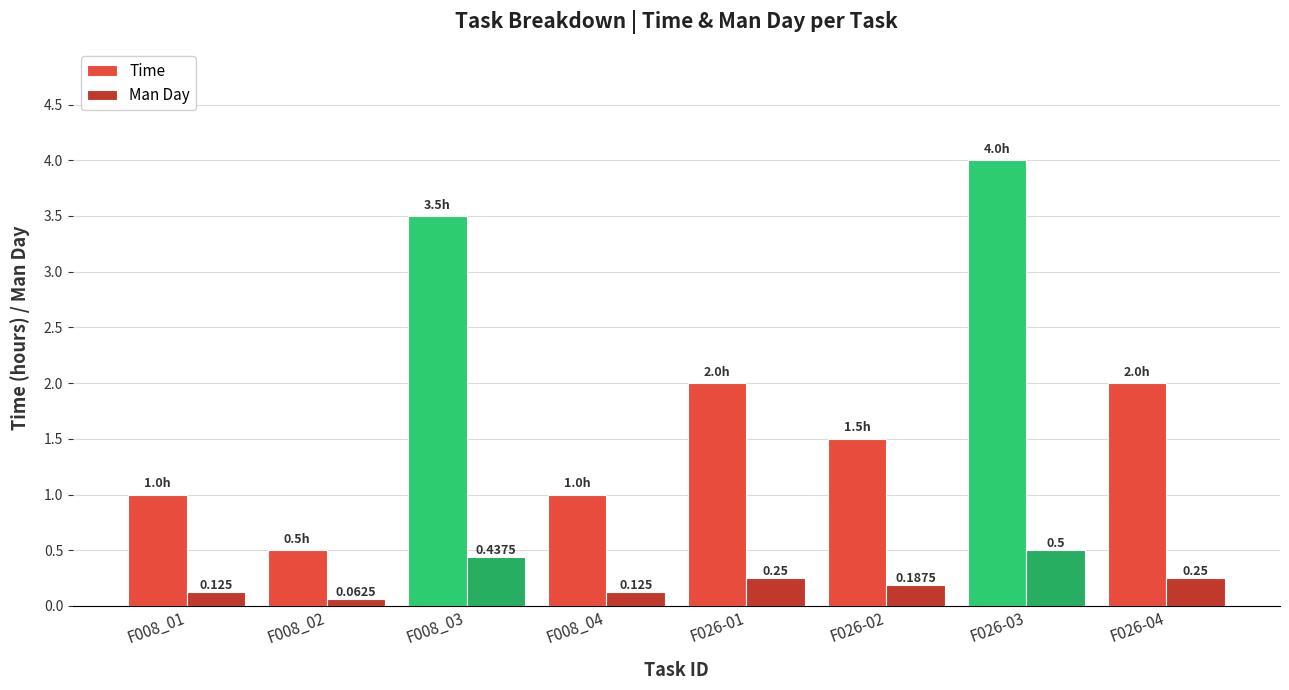

What is the average value of the Time series?

1.9